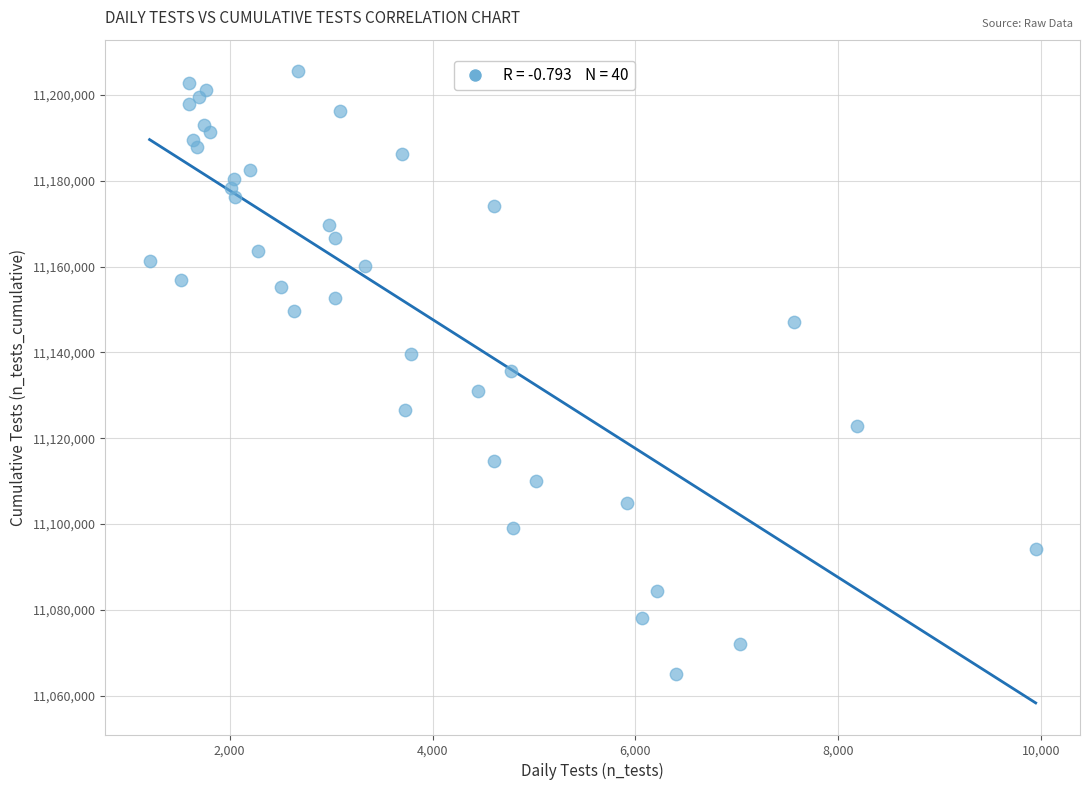

What is the range of X values (max minus min)?

8735